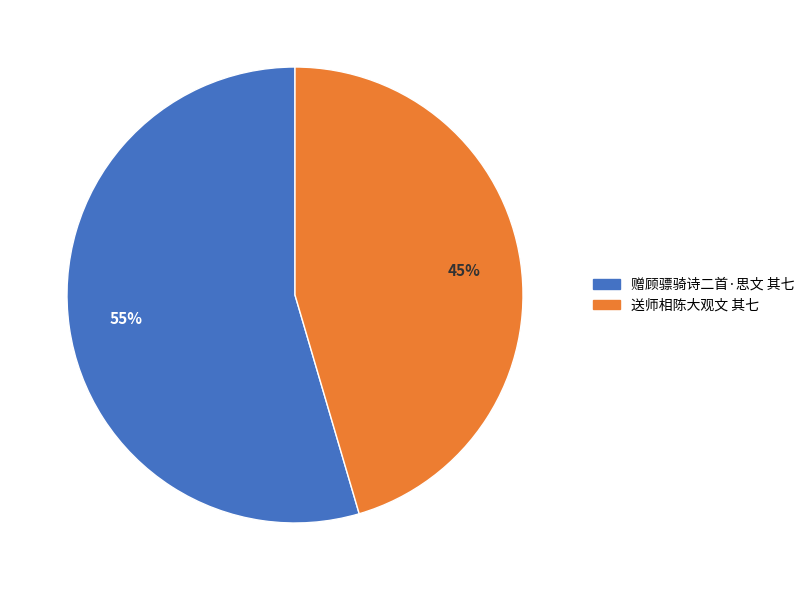

The 赠顾骠骑诗二首·思文 其七 slice represents 43% of the pie. True or false?

False